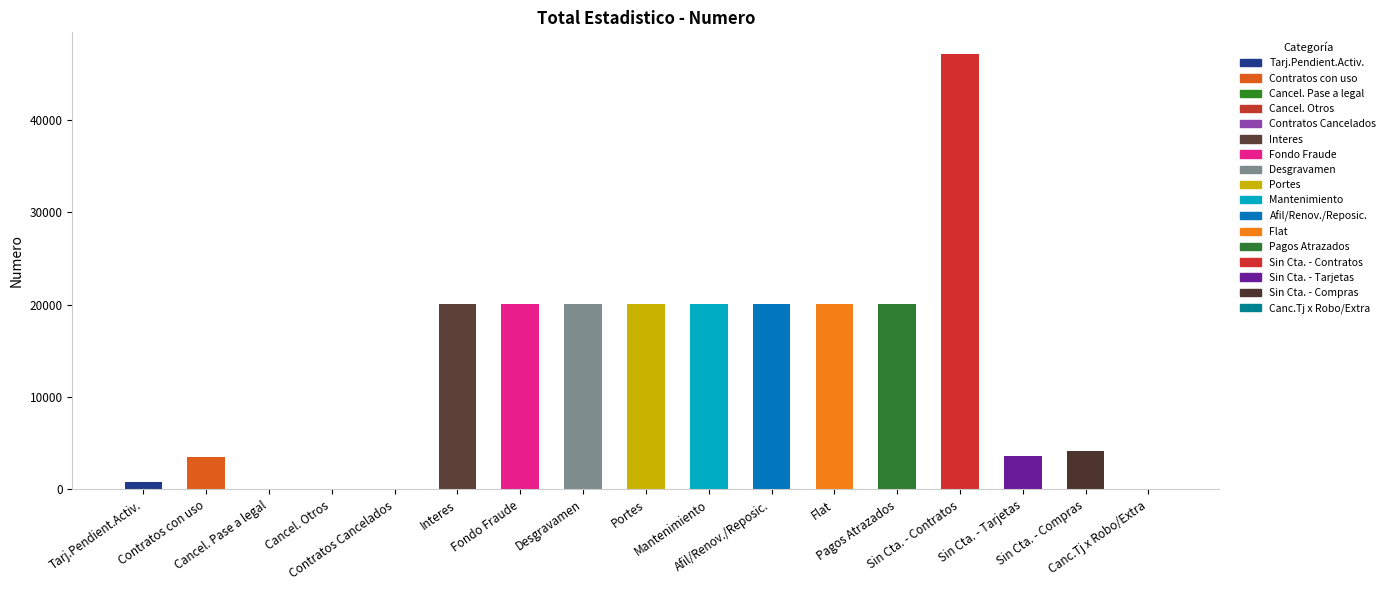

What is the maximum value shown in the chart?

47085